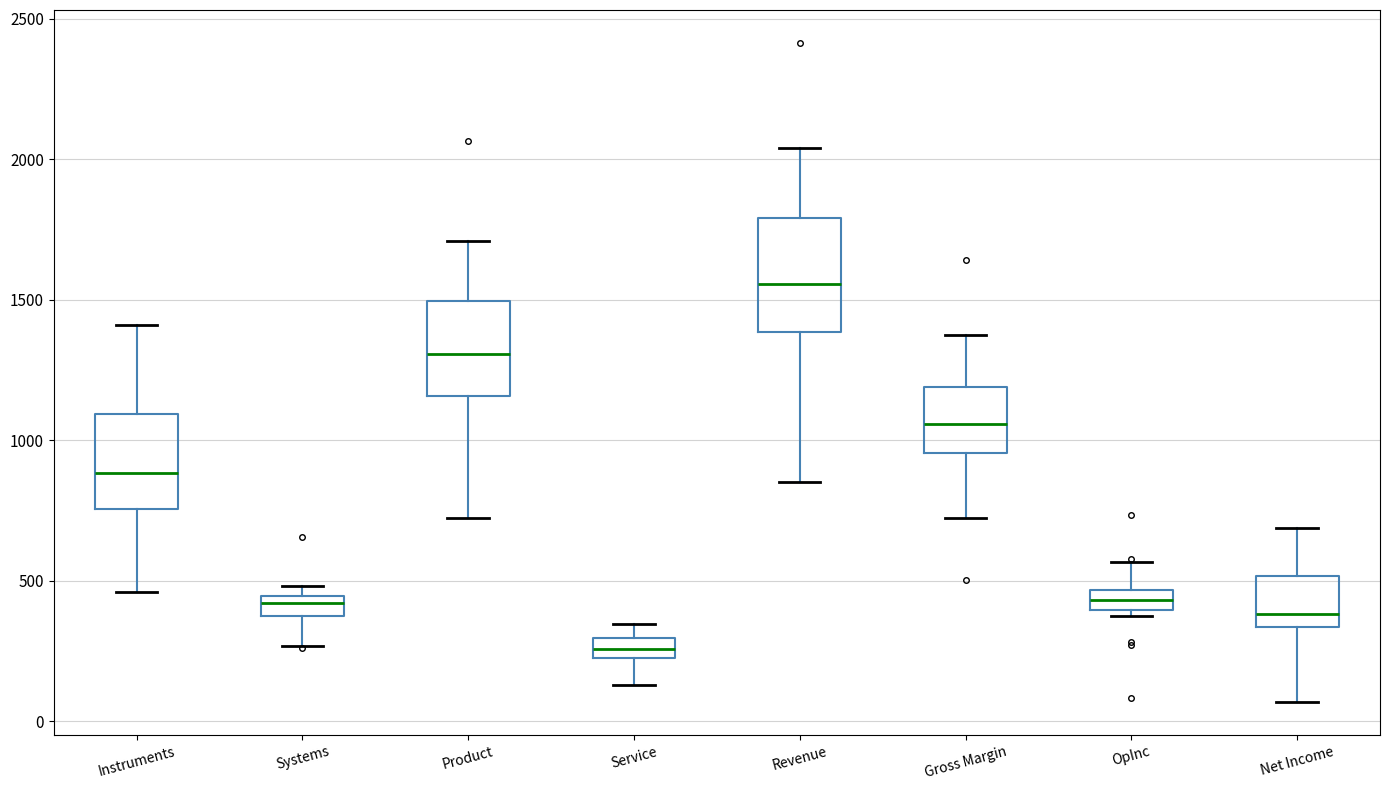

Which box's median line is the highest?

Revenue